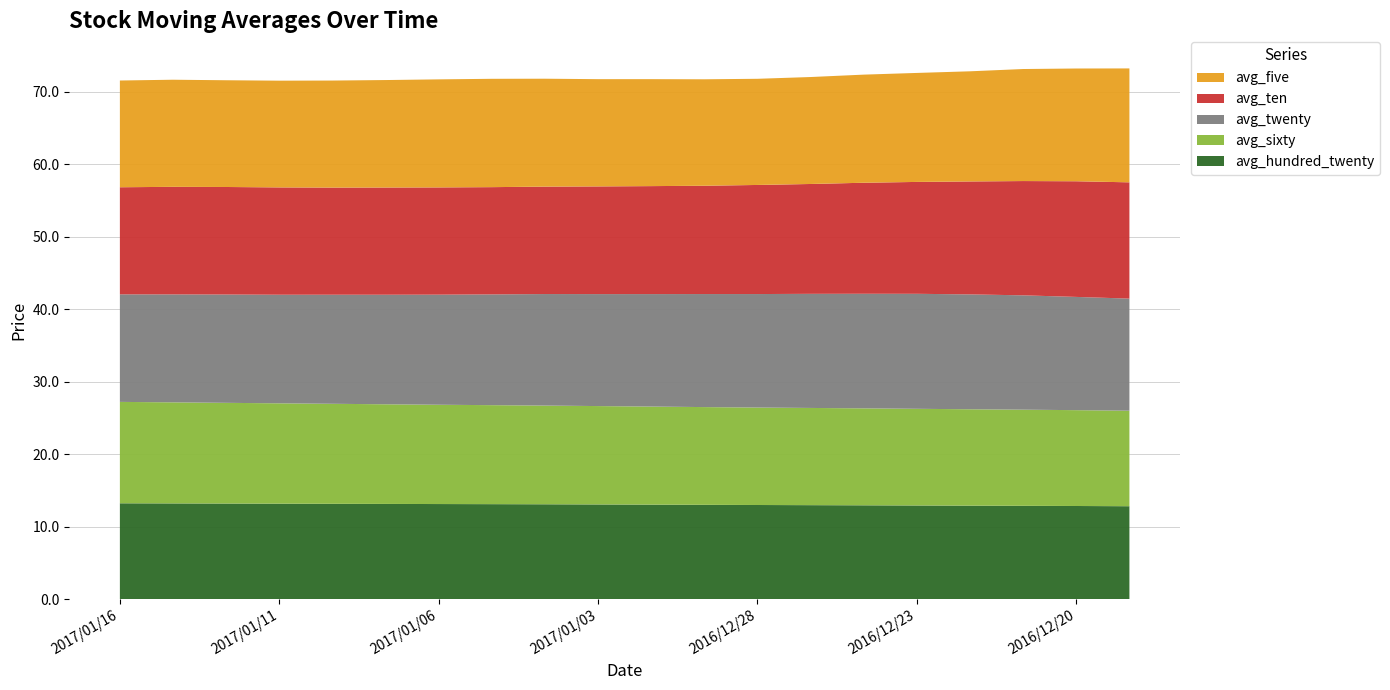

Reading right to left, list all the values displayed in this chart.

avg_five: 2016/12/19=15.7	2016/12/20=15.6	2016/12/21=15.5	2016/12/22=15.2	2016/12/23=15.0	2016/12/26=14.9	2016/12/27=14.8	2016/12/28=14.7	2016/12/29=14.7	2016/12/30=14.8	2017/01/03=14.8	2017/01/04=14.9	2017/01/05=14.9	2017/01/06=14.9	2017/01/09=14.8	2017/01/10=14.8	2017/01/11=14.7	2017/01/12=14.7	2017/01/13=14.8	2017/01/16=14.7
avg_twenty: 2016/12/19=15.5	2016/12/20=15.6	2016/12/21=15.8	2016/12/22=15.9	2016/12/23=15.9	2016/12/26=15.8	2016/12/27=15.7	2016/12/28=15.7	2016/12/29=15.6	2016/12/30=15.5	2017/01/03=15.5	2017/01/04=15.4	2017/01/05=15.3	2017/01/06=15.2	2017/01/09=15.1	2017/01/10=15.1	2017/01/11=15.0	2017/01/12=14.9	2017/01/13=14.9	2017/01/16=14.8
avg_sixty: 2016/12/19=13.2	2016/12/20=13.2	2016/12/21=13.3	2016/12/22=13.3	2016/12/23=13.3	2016/12/26=13.4	2016/12/27=13.4	2016/12/28=13.4	2016/12/29=13.5	2016/12/30=13.5	2017/01/03=13.6	2017/01/04=13.6	2017/01/05=13.7	2017/01/06=13.7	2017/01/09=13.8	2017/01/10=13.8	2017/01/11=13.8	2017/01/12=13.9	2017/01/13=13.9	2017/01/16=14.0
avg_hundred_twenty: 2016/12/19=12.8	2016/12/20=12.8	2016/12/21=12.9	2016/12/22=12.9	2016/12/23=12.9	2016/12/26=12.9	2016/12/27=13.0	2016/12/28=13.0	2016/12/29=13.0	2016/12/30=13.0	2017/01/03=13.1	2017/01/04=13.1	2017/01/05=13.1	2017/01/06=13.1	2017/01/09=13.1	2017/01/10=13.2	2017/01/11=13.2	2017/01/12=13.2	2017/01/13=13.2	2017/01/16=13.2
avg_ten: 2016/12/19=16.0	2016/12/20=16.0	2016/12/21=15.8	2016/12/22=15.6	2016/12/23=15.4	2016/12/26=15.3	2016/12/27=15.2	2016/12/28=15.1	2016/12/29=14.9	2016/12/30=14.9	2017/01/03=14.9	2017/01/04=14.8	2017/01/05=14.8	2017/01/06=14.8	2017/01/09=14.8	2017/01/10=14.8	2017/01/11=14.8	2017/01/12=14.8	2017/01/13=14.8	2017/01/16=14.8